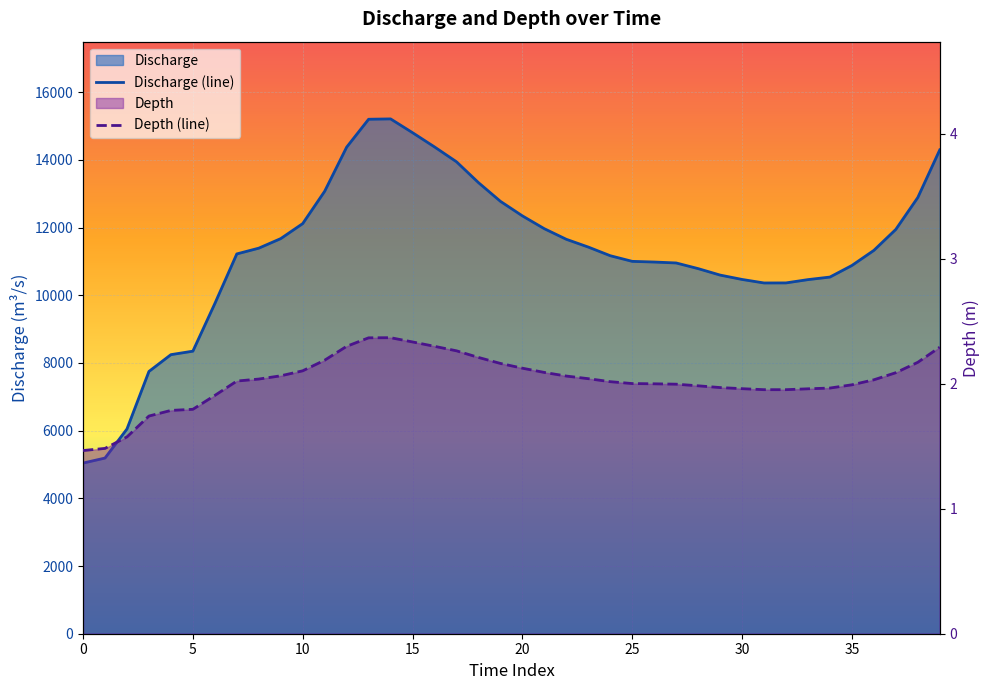

Between 5 and 25, which series saw the biggest shift?

Discharge (line)